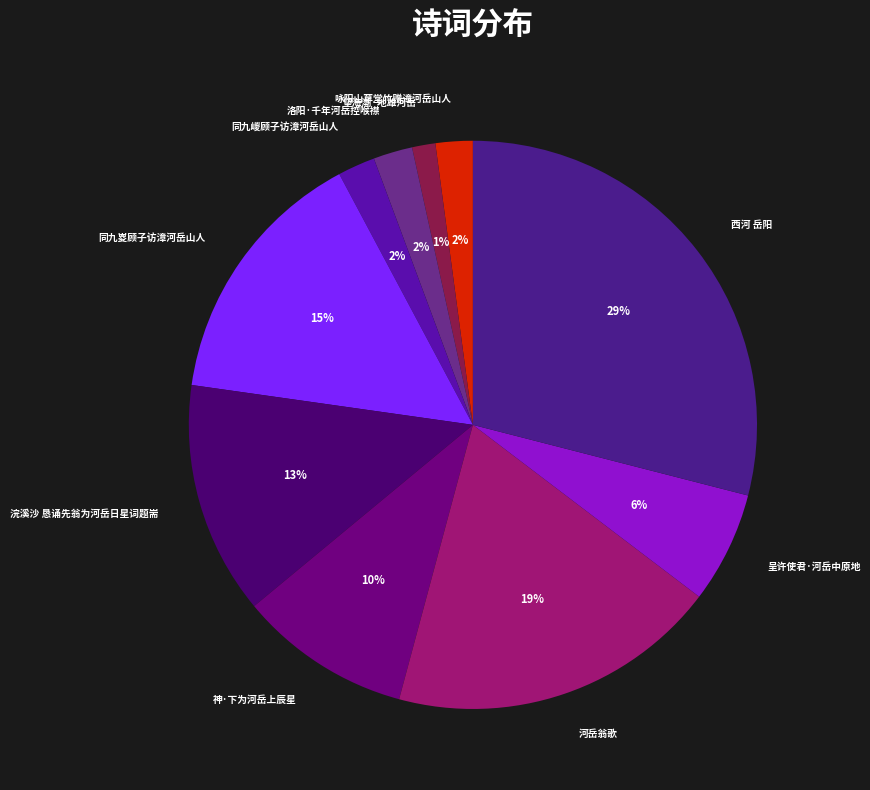

To the nearest percent, what is the combined percentage of 河岳翁歌 and 洛阳·千年河岳控喉襟?

21%